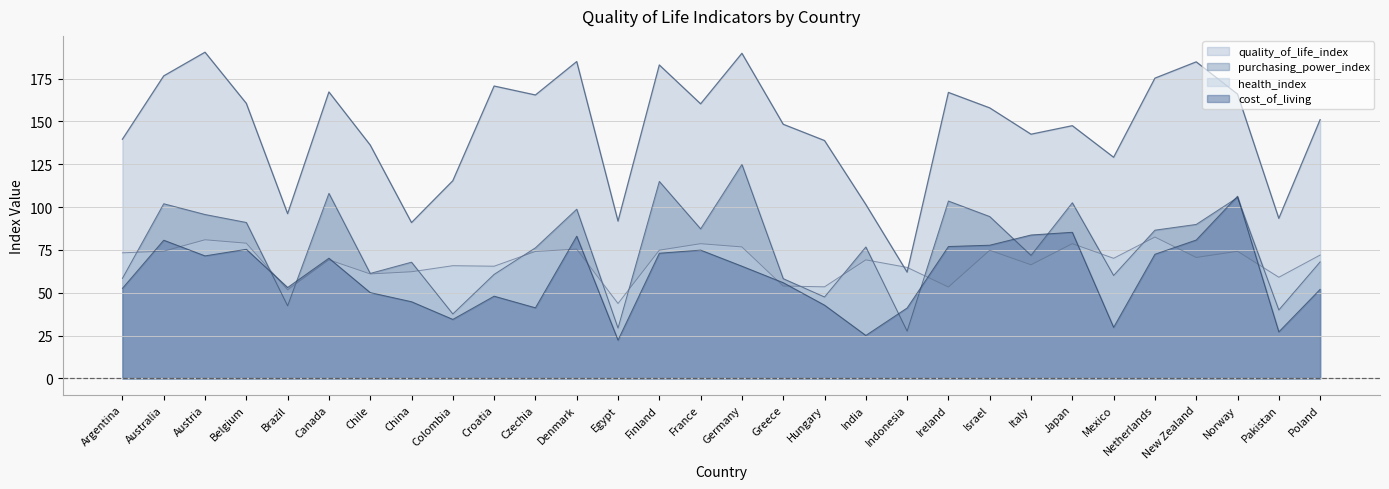

Reading right to left, what are all the values shown in this chart?

quality_of_life_index: Poland=151.0	Pakistan=93.4	Norway=165.9	New Zealand=184.7	Netherlands=175.2	Mexico=129.1	Japan=147.5	Italy=142.5	Israel=157.9	Ireland=166.9	Indonesia=62.0	India=101.5	Hungary=138.8	Greece=148.3	Germany=189.7	France=160.2	Finland=182.9	Egypt=91.8	Denmark=184.9	Czechia=165.4	Croatia=170.6	Colombia=115.4	China=91.0	Chile=136.2	Canada=167.2	Brazil=96.2	Belgium=160.5	Austria=190.4	Australia=176.5	Argentina=139.6
purchasing_power_index: Poland=68.0	Pakistan=40.0	Norway=105.6	New Zealand=89.9	Netherlands=86.5	Mexico=60.1	Japan=102.5	Italy=71.8	Israel=94.5	Ireland=103.5	Indonesia=27.6	India=76.7	Hungary=47.5	Greece=58.2	Germany=124.9	France=87.3	Finland=115.0	Egypt=29.4	Denmark=98.8	Czechia=76.2	Croatia=60.7	Colombia=37.6	China=67.8	Chile=61.3	Canada=108.0	Brazil=42.4	Belgium=91.0	Austria=95.7	Australia=101.9	Argentina=58.4
health_index: Poland=72.0	Pakistan=59.0	Norway=74.2	New Zealand=70.6	Netherlands=82.5	Mexico=70.1	Japan=78.6	Italy=66.3	Israel=74.8	Ireland=53.3	Indonesia=64.8	India=69.2	Hungary=53.5	Greece=53.9	Germany=76.7	France=78.6	Finland=74.8	Egypt=43.7	Denmark=75.5	Czechia=74.1	Croatia=65.5	Colombia=65.8	China=62.2	Chile=61.0	Canada=69.2	Brazil=51.7	Belgium=78.9	Austria=80.9	Australia=74.2	Argentina=73.3
cost_of_living: Poland=52.0	Pakistan=27.2	Norway=106.3	New Zealand=80.8	Netherlands=72.5	Mexico=29.8	Japan=85.3	Italy=83.7	Israel=77.7	Ireland=77.0	Indonesia=41.1	India=25.1	Hungary=42.8	Greece=55.9	Germany=65.5	France=74.9	Finland=73.1	Egypt=22.4	Denmark=83.0	Czechia=41.2	Croatia=48.0	Colombia=34.5	China=44.8	Chile=50.1	Canada=70.2	Brazil=53.1	Belgium=75.4	Austria=71.5	Australia=80.7	Argentina=52.6